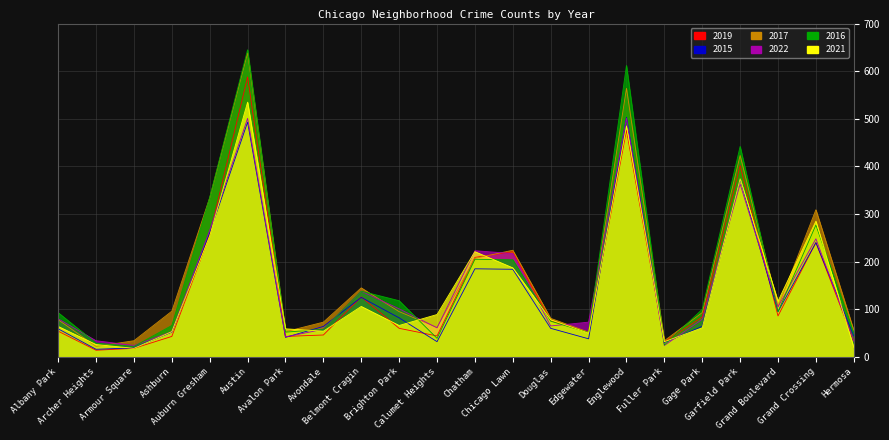

Reading left to right, transcribe all the data shown in this chart.

2019: Albany Park=54	Archer Heights=14	Armour Square=18	Ashburn=43	Auburn Gresham=256	Austin=588	Avalon Park=43	Avondale=46	Belmont Cragin=126	Brighton Park=60	Calumet Heights=44	Chatham=209	Chicago Lawn=221	Douglas=76	Edgewater=52	Englewood=476	Fuller Park=31	Gage Park=84	Garfield Park=402	Grand Boulevard=86	Grand Crossing=240	Hermosa=34
2015: Albany Park=59	Archer Heights=16	Armour Square=19	Ashburn=52	Auburn Gresham=261	Austin=493	Avalon Park=41	Avondale=64	Belmont Cragin=125	Brighton Park=82	Calumet Heights=32	Chatham=185	Chicago Lawn=184	Douglas=60	Edgewater=38	Englewood=503	Fuller Park=30	Gage Park=64	Garfield Park=373	Grand Boulevard=95	Grand Crossing=240	Hermosa=44
2017: Albany Park=78	Archer Heights=22	Armour Square=34	Ashburn=96	Auburn Gresham=334	Austin=639	Avalon Park=53	Avondale=73	Belmont Cragin=145	Brighton Park=95	Calumet Heights=62	Chatham=207	Chicago Lawn=224	Douglas=81	Edgewater=52	Englewood=564	Fuller Park=34	Gage Park=93	Garfield Park=423	Grand Boulevard=105	Grand Crossing=309	Hermosa=56
2022: Albany Park=80	Archer Heights=34	Armour Square=24	Ashburn=53	Auburn Gresham=266	Austin=501	Avalon Park=42	Avondale=58	Belmont Cragin=138	Brighton Park=101	Calumet Heights=61	Chatham=223	Chicago Lawn=217	Douglas=65	Edgewater=73	Englewood=501	Fuller Park=24	Gage Park=79	Garfield Park=363	Grand Boulevard=105	Grand Crossing=248	Hermosa=33
2016: Albany Park=93	Archer Heights=29	Armour Square=22	Ashburn=66	Auburn Gresham=335	Austin=645	Avalon Park=52	Avondale=58	Belmont Cragin=138	Brighton Park=118	Calumet Heights=39	Chatham=205	Chicago Lawn=204	Douglas=75	Edgewater=51	Englewood=612	Fuller Park=25	Gage Park=100	Garfield Park=442	Grand Boulevard=95	Grand Crossing=277	Hermosa=50
2021: Albany Park=64	Archer Heights=26	Armour Square=18	Ashburn=53	Auburn Gresham=254	Austin=535	Avalon Park=59	Avondale=54	Belmont Cragin=106	Brighton Park=66	Calumet Heights=89	Chatham=221	Chicago Lawn=187	Douglas=78	Edgewater=50	Englewood=485	Fuller Park=32	Gage Park=61	Garfield Park=374	Grand Boulevard=117	Grand Crossing=285	Hermosa=20